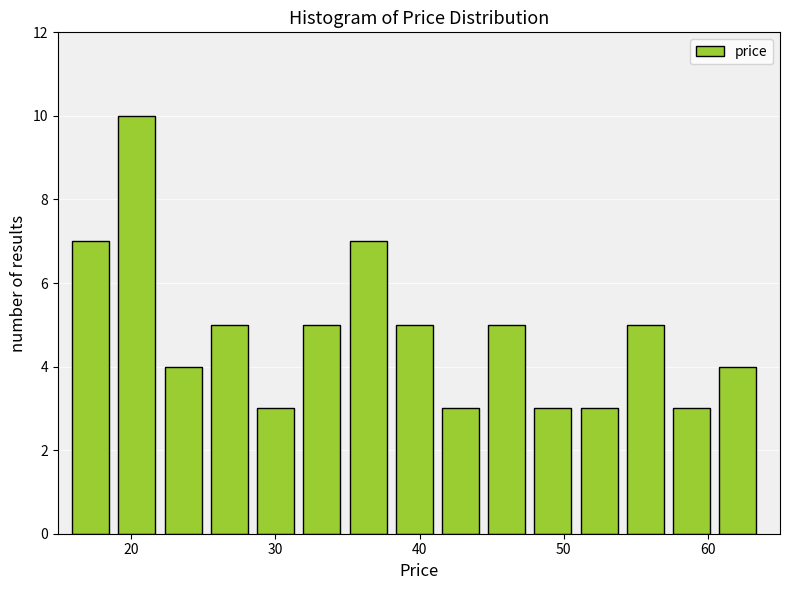

Read against the x-axis, roughly where is the centre of the tallest bar?

20